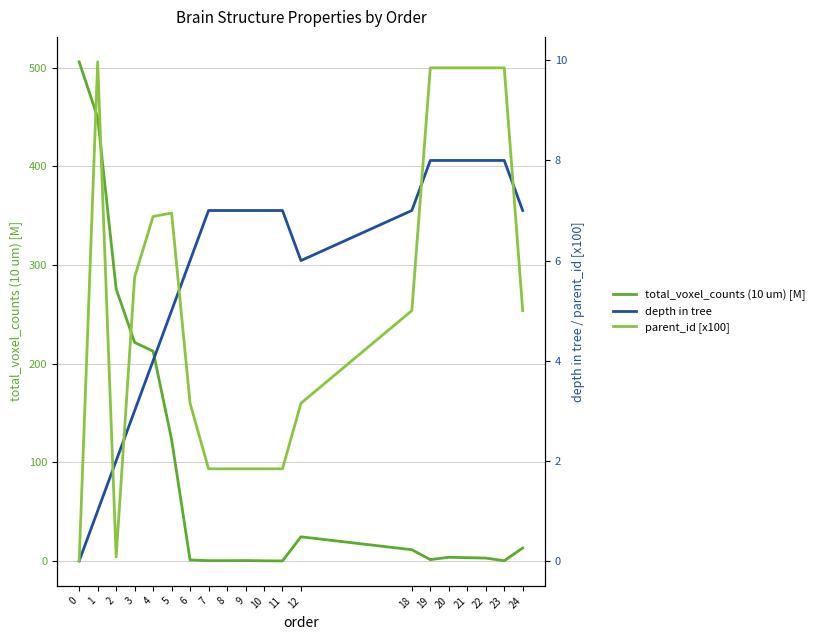

How many data points does each series have?

20